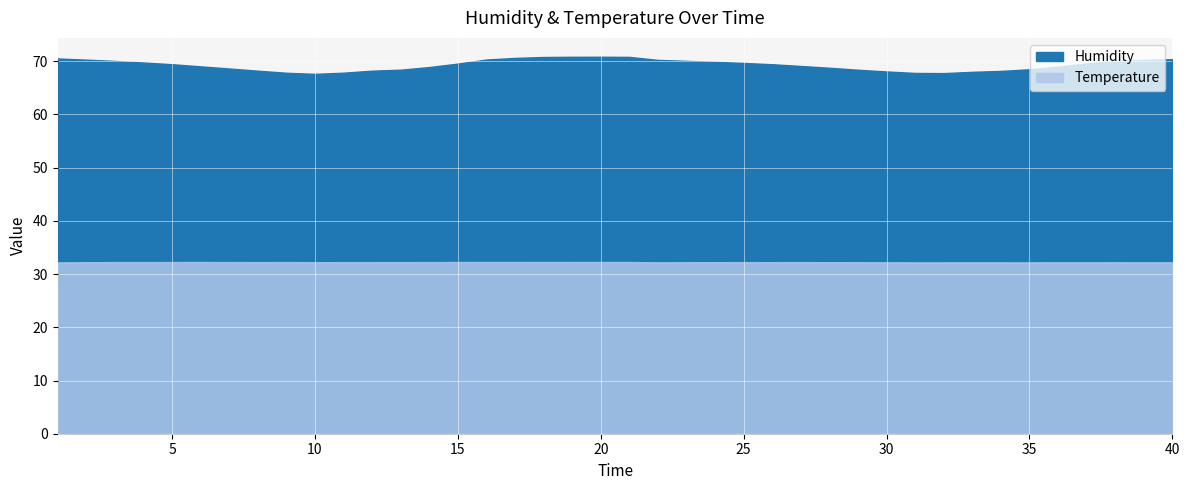

Which category has the lowest value in the Humidity series?

10